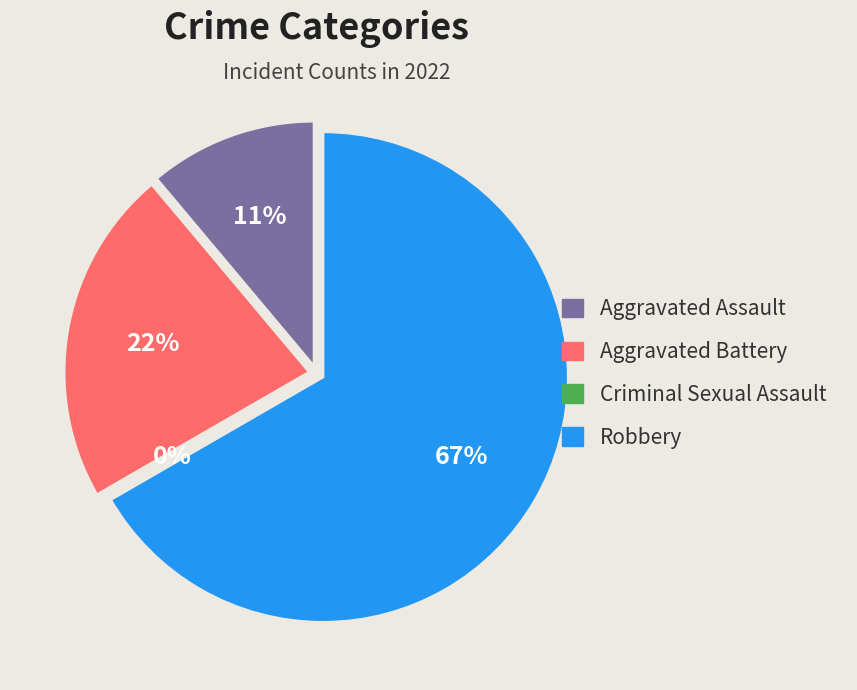

To the nearest percent, what is the combined percentage of Criminal Sexual Assault and Aggravated Assault?

11%